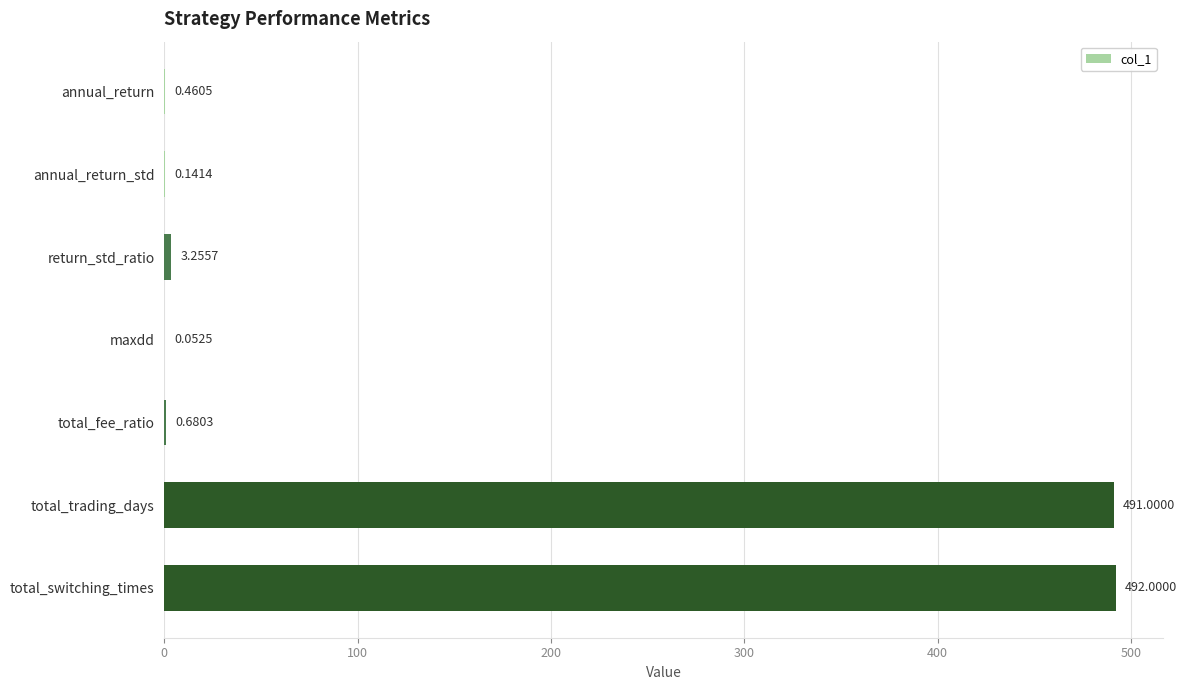

At which label is the value closest to 246?

return_std_ratio